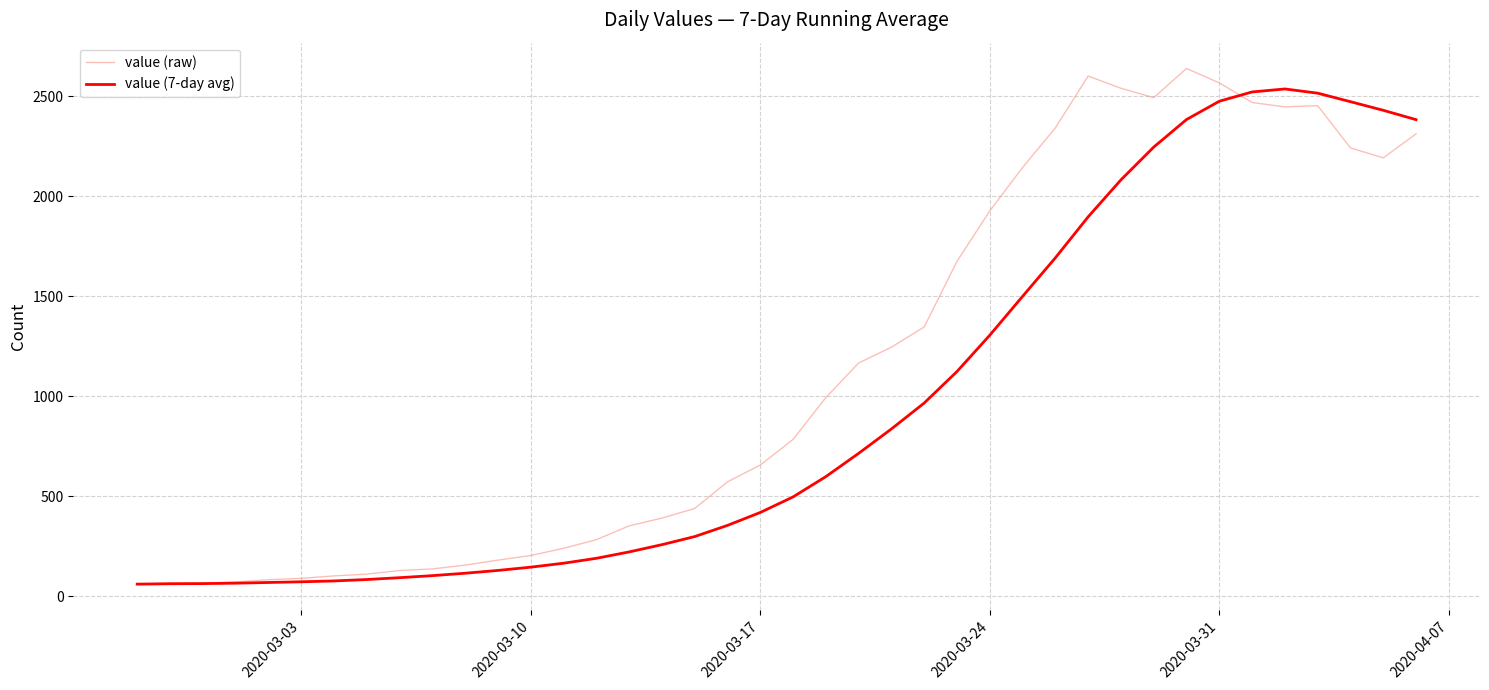

What is the greatest value displayed?

2638.0